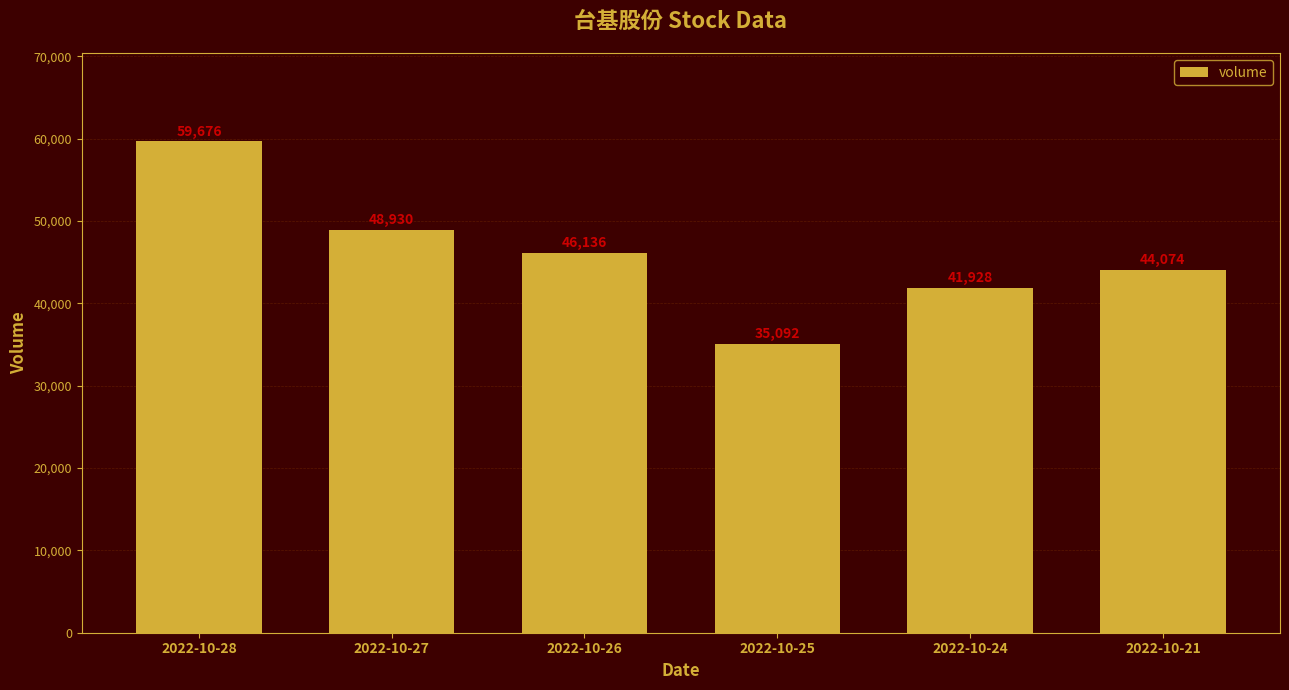

Reading left to right, extract all data points from this chart.

59676	48930	46136	35092	41928	44074